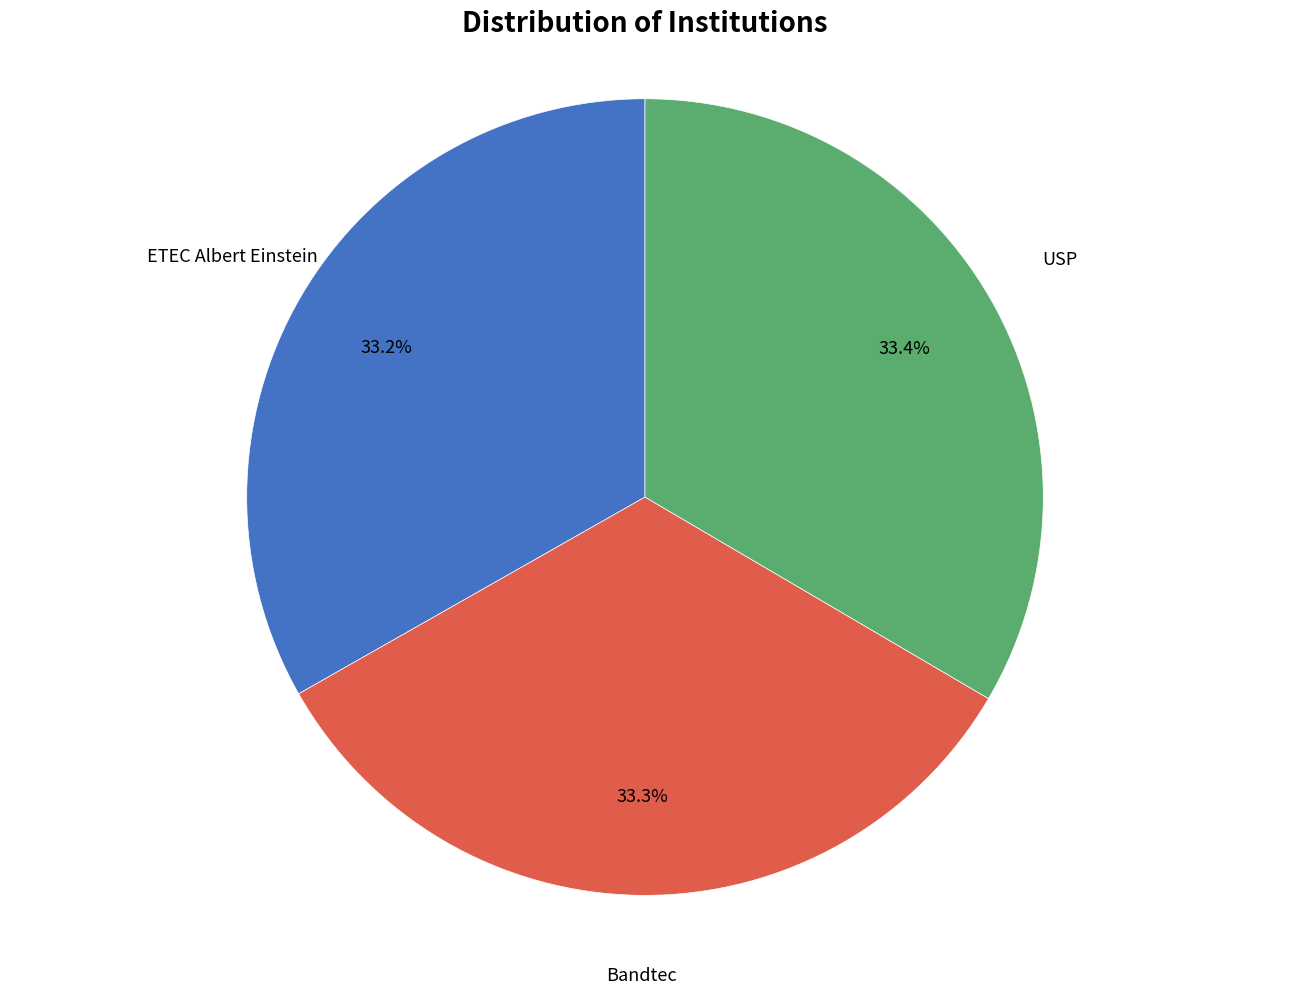

Does any single category account for the majority?

No